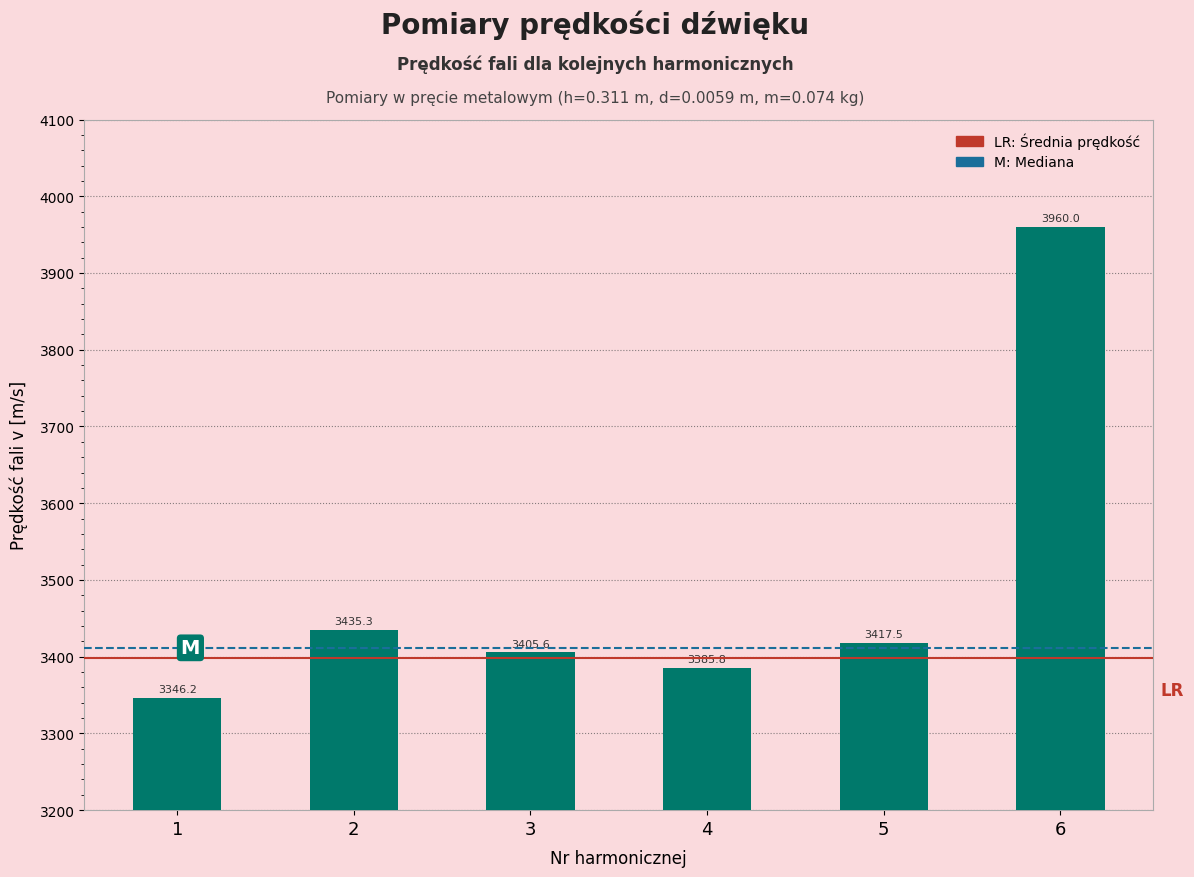

How many data points are above 3417?

3